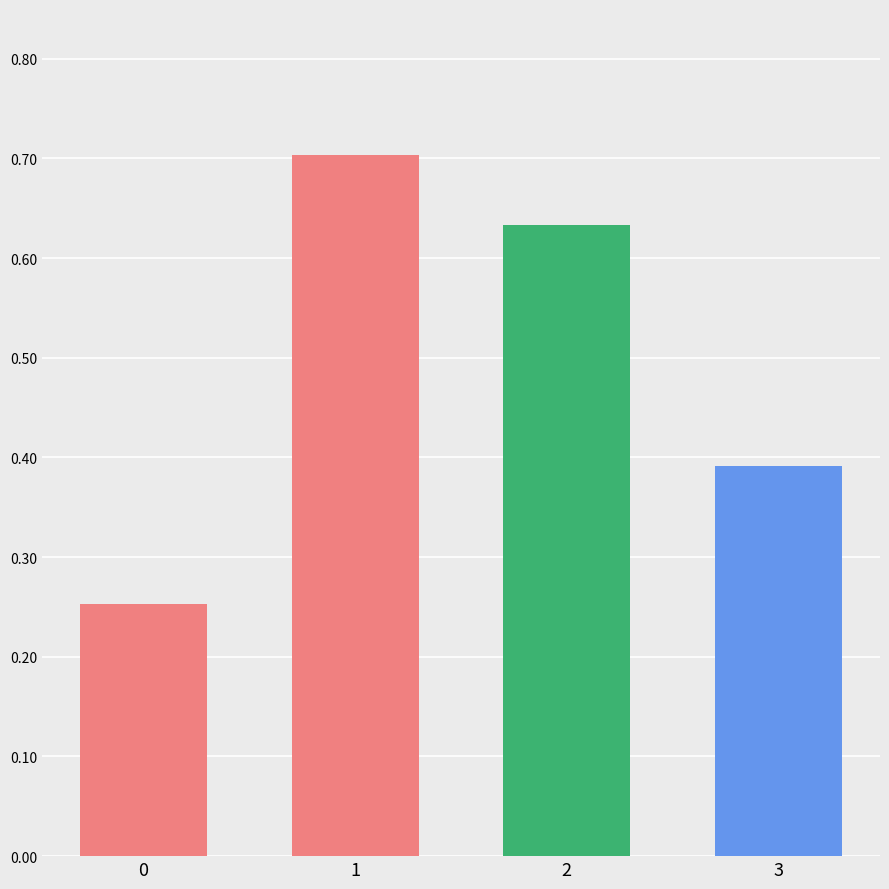

The chart shows a value of 0.1 at 3. True or false?

False